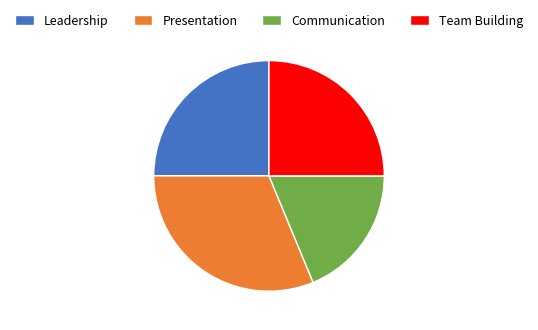

How many segments does this pie chart have?

4